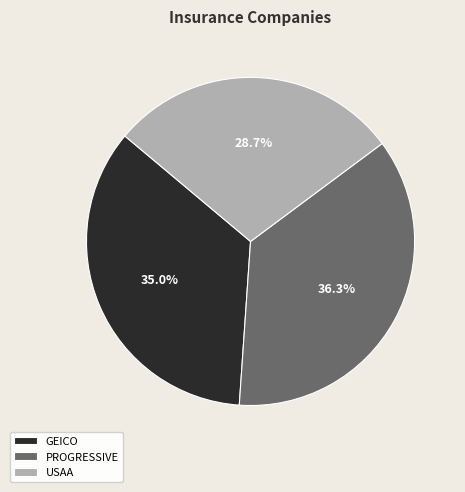

To the nearest percent, what percentage of the pie is PROGRESSIVE?

36%